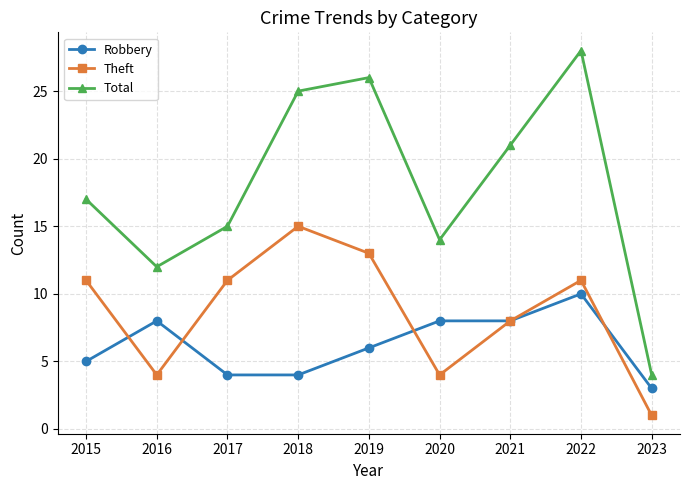

Rank the series by their average value, from highest to lowest.

Total, Theft, Robbery